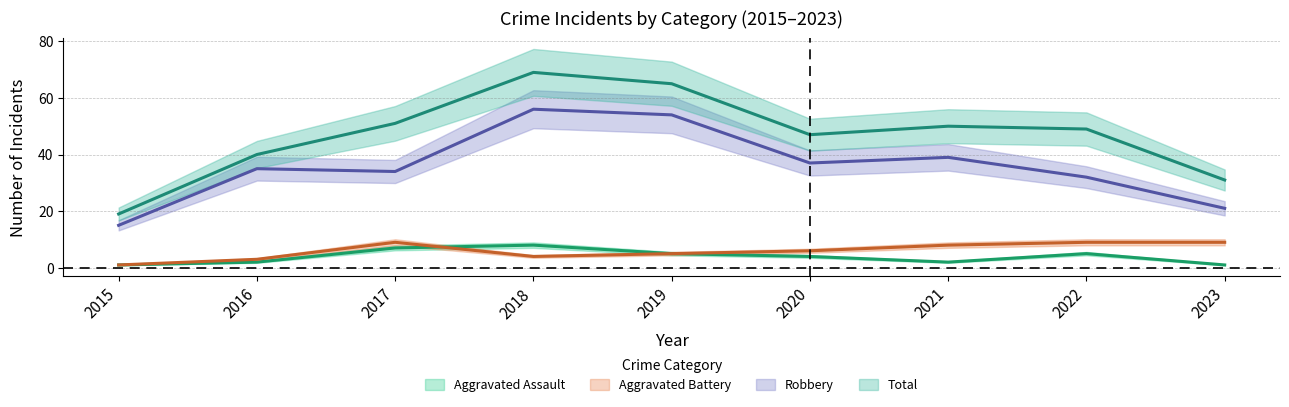

Between which two adjacent categories do Aggravated Battery and Aggravated Assault first intersect?

2017 and 2018